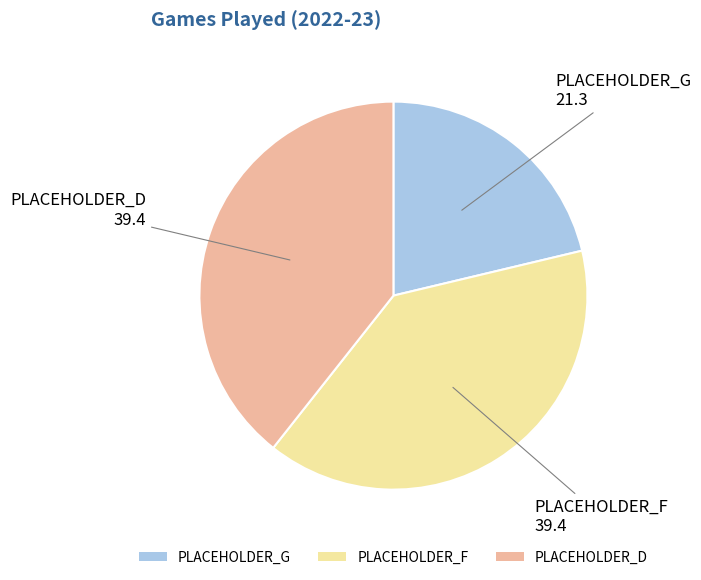

How many slices are in this pie chart?

3